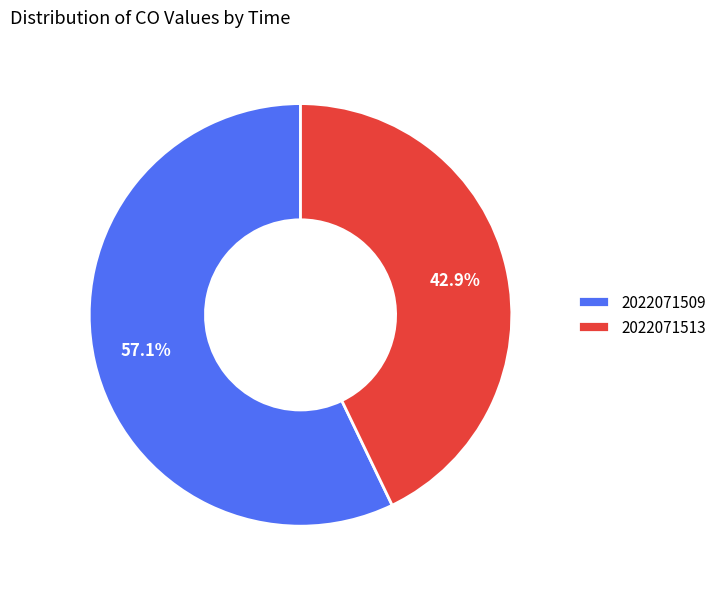

Between 2022071513 and 2022071509, which is larger?

2022071509